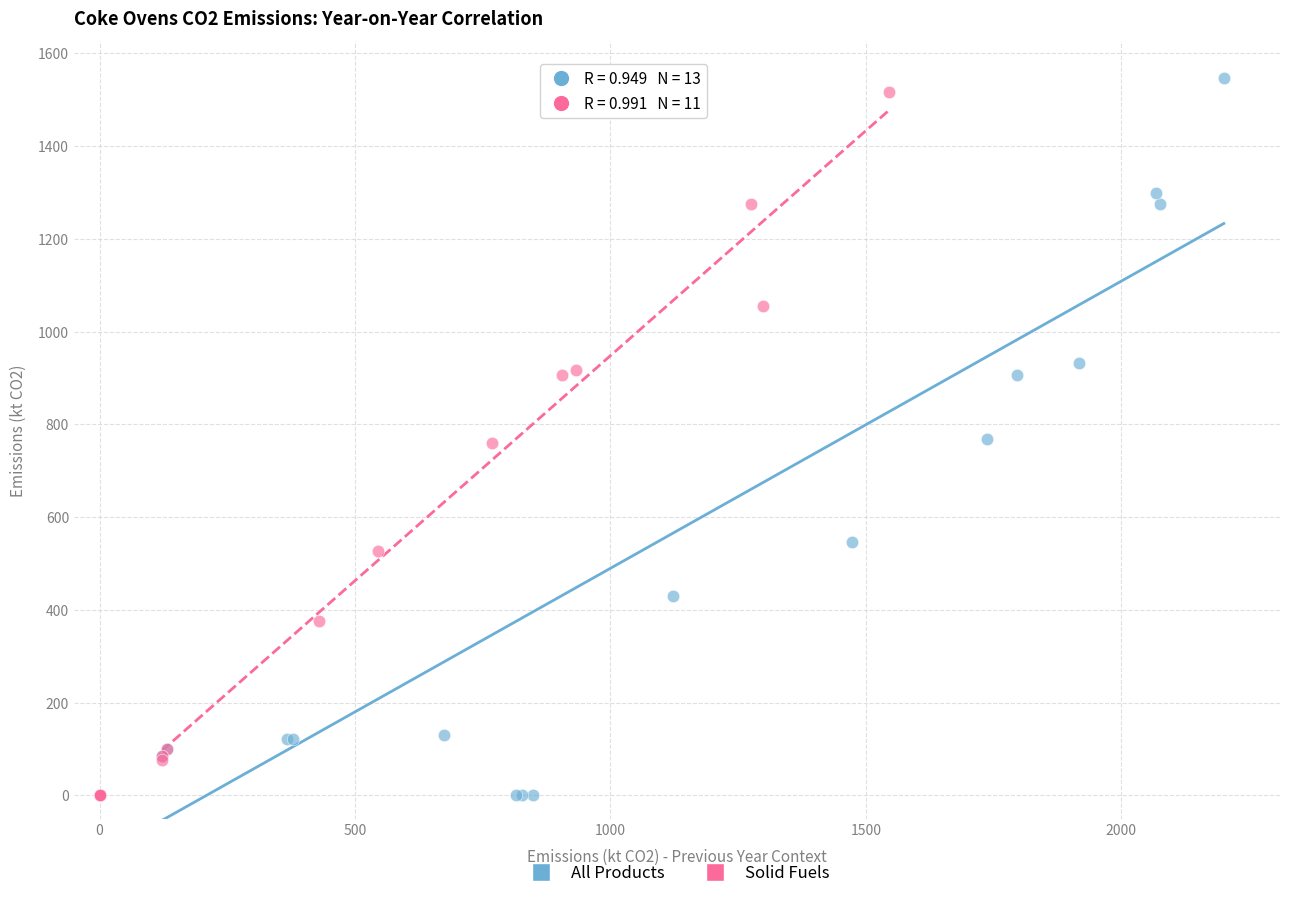

Which series has the widest spread of Y values?

All Products